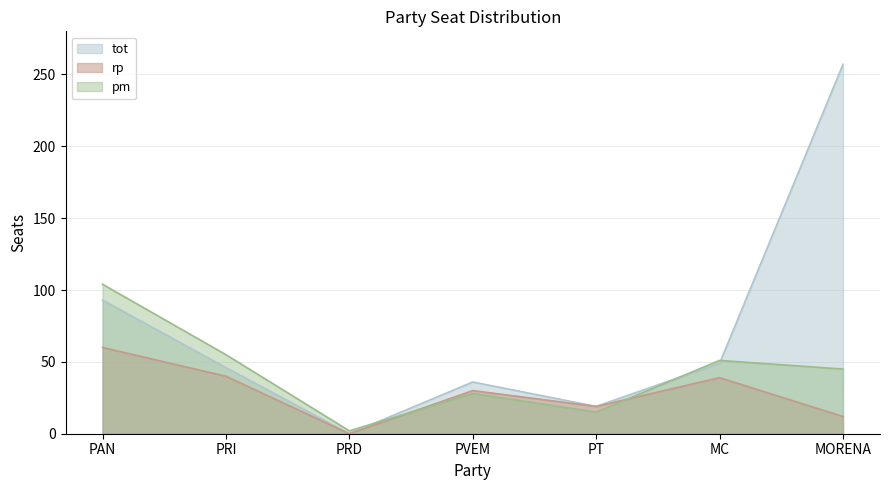

Is it true that rp equals 50 at PVEM?

False